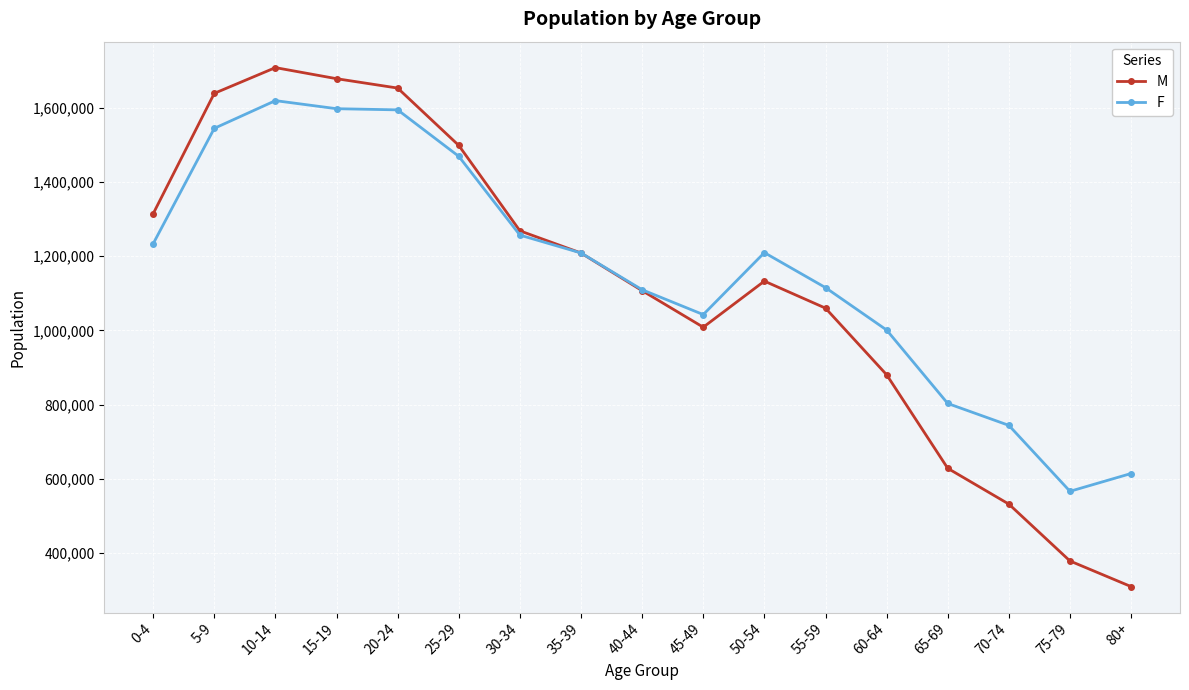

What is the total value across all series at 0-4?

2548192